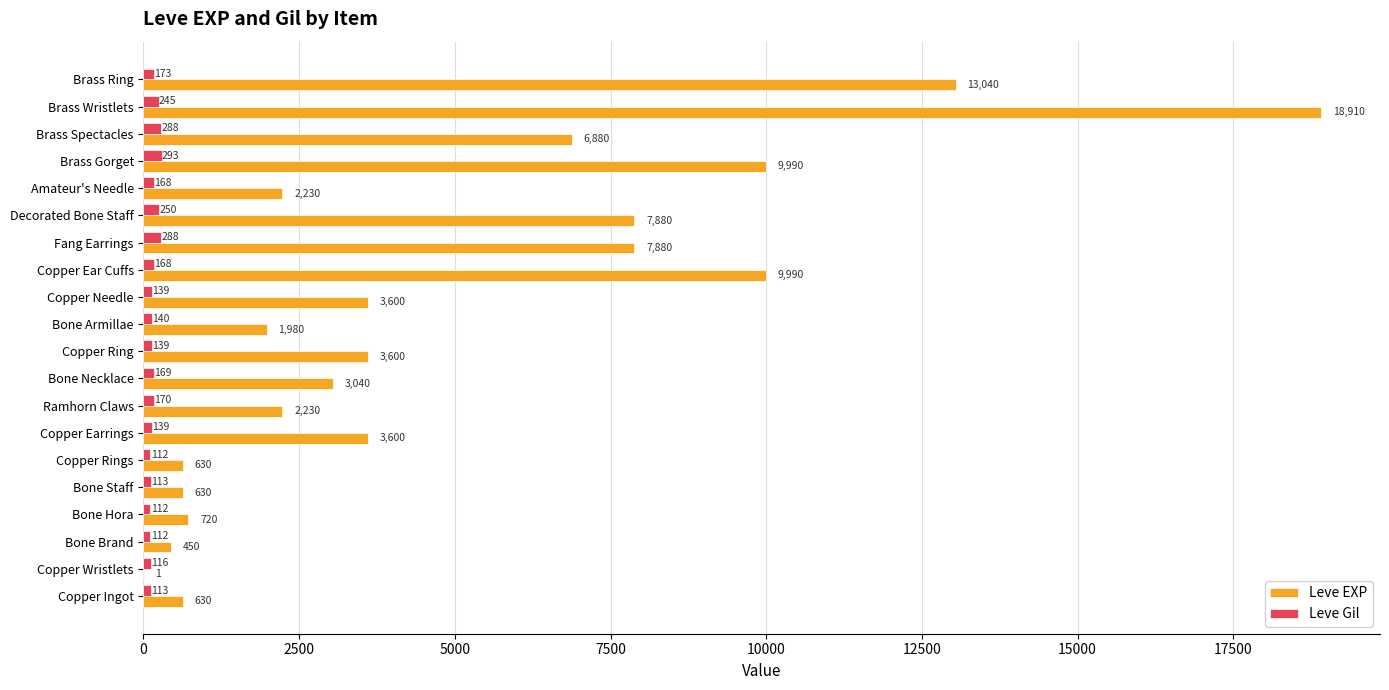

What is the maximum value for Leve EXP?

18910